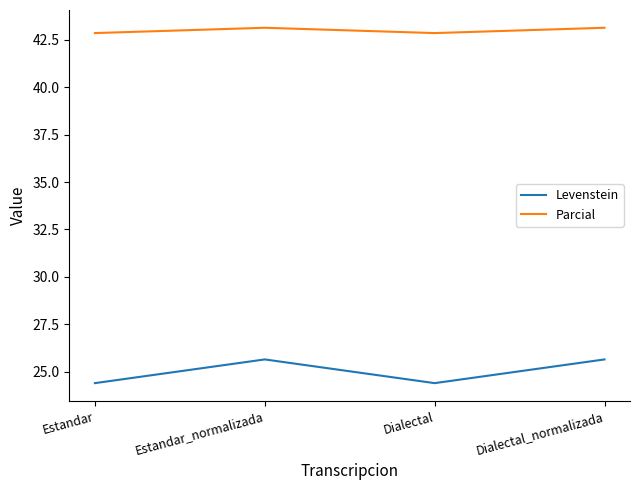

Which series has the largest total across all categories?

Parcial